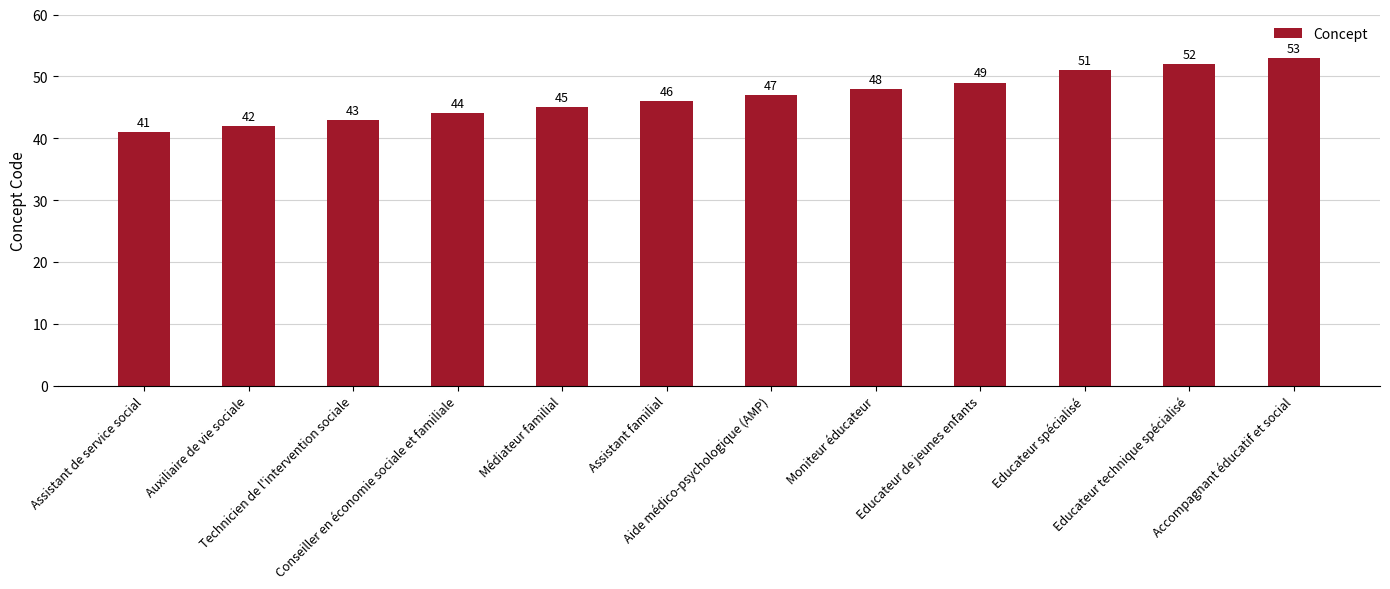

What is the smallest value displayed?

41